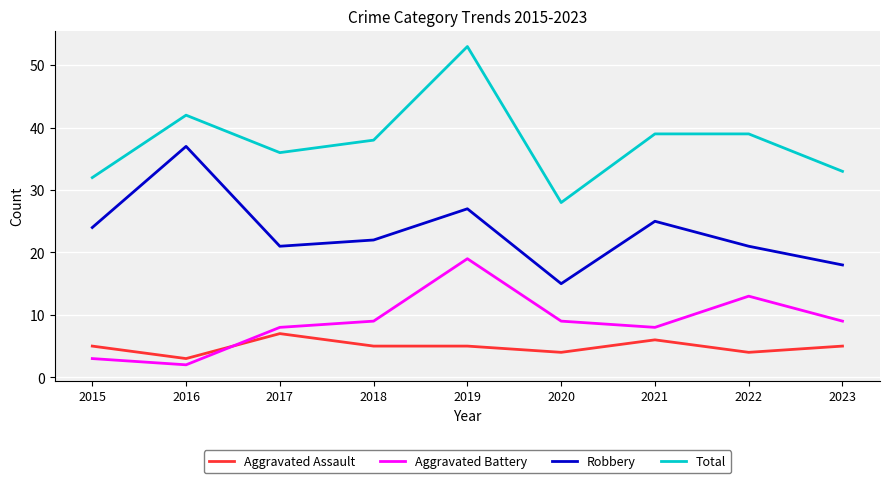

What is the spread (max minus min) of values at 2017?

29